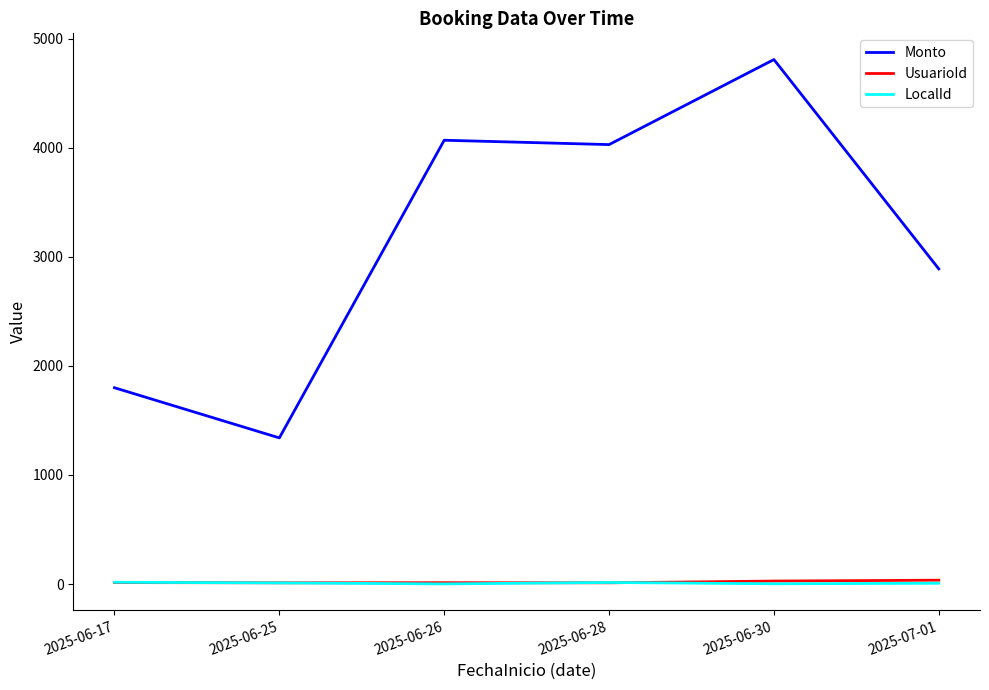

What is the highest value of the Monto series?

4810